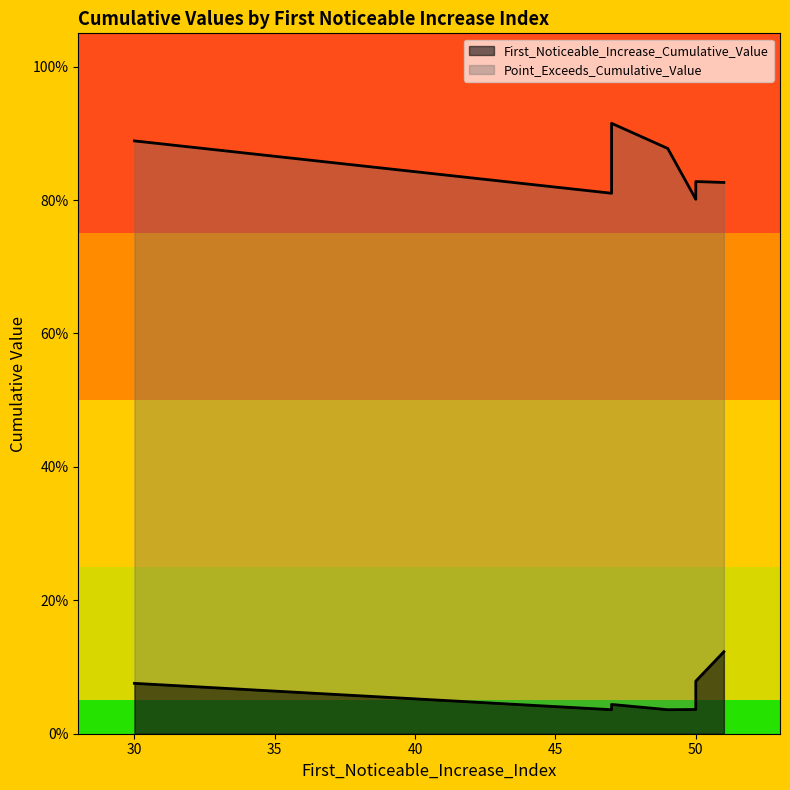

In Point_Exceeds_Cumulative_Value, how many points are higher than both neighbors (excluding endpoints)?

2